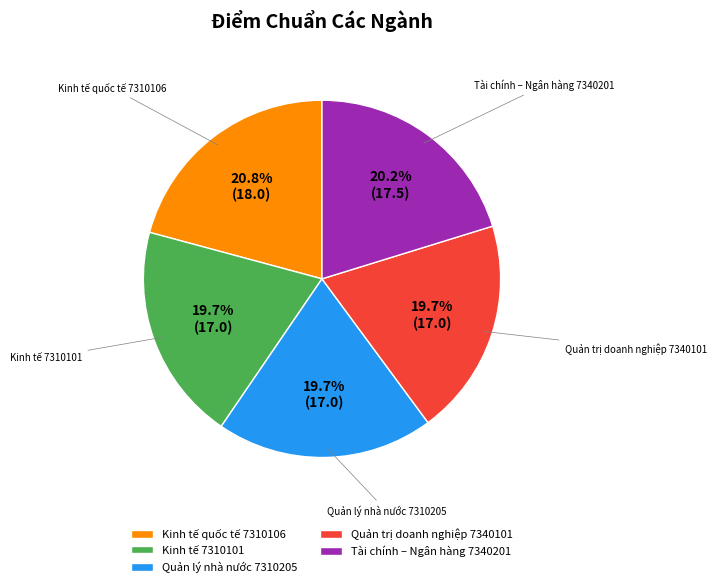

Is it true that Tài chính – Ngân hàng 7340201 is 11% of the pie?

False